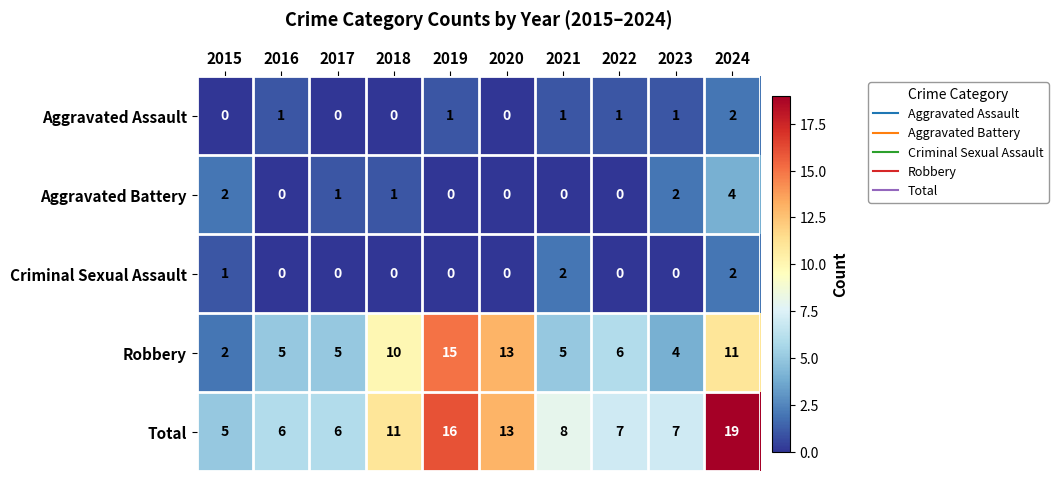

The value of Aggravated Assault at 2017 is 0. True or false?

True